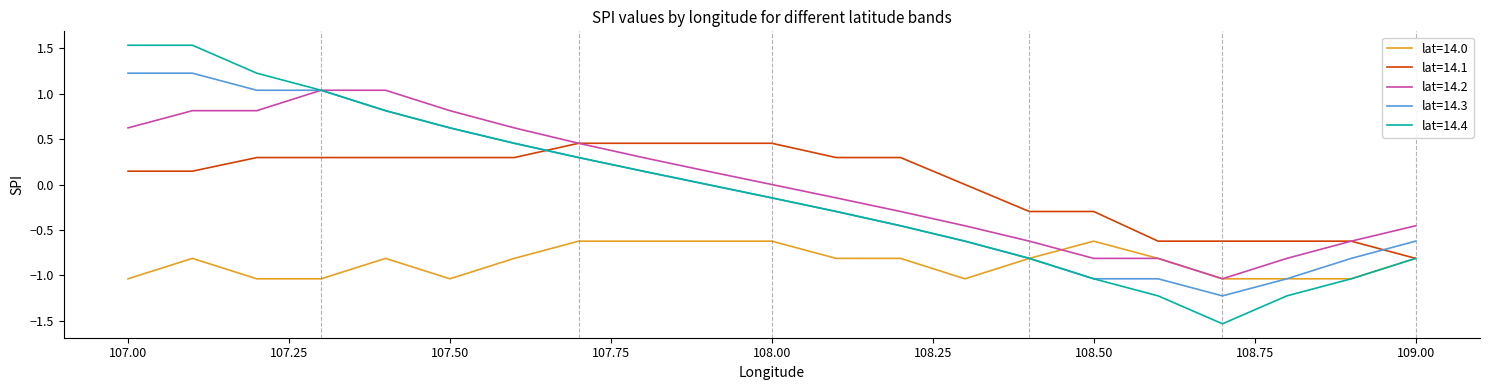

Which series has the widest spread of values?

lat=14.4